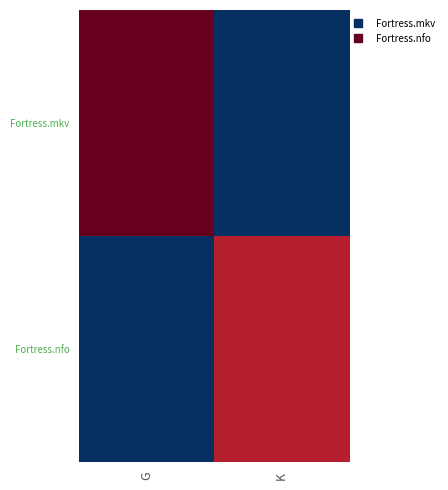

Reading left to right, transcribe all the data shown in this chart.

Fortress.mkv: G=2.0	K=0.0
Fortress.nfo: G=0.0	K=1.8